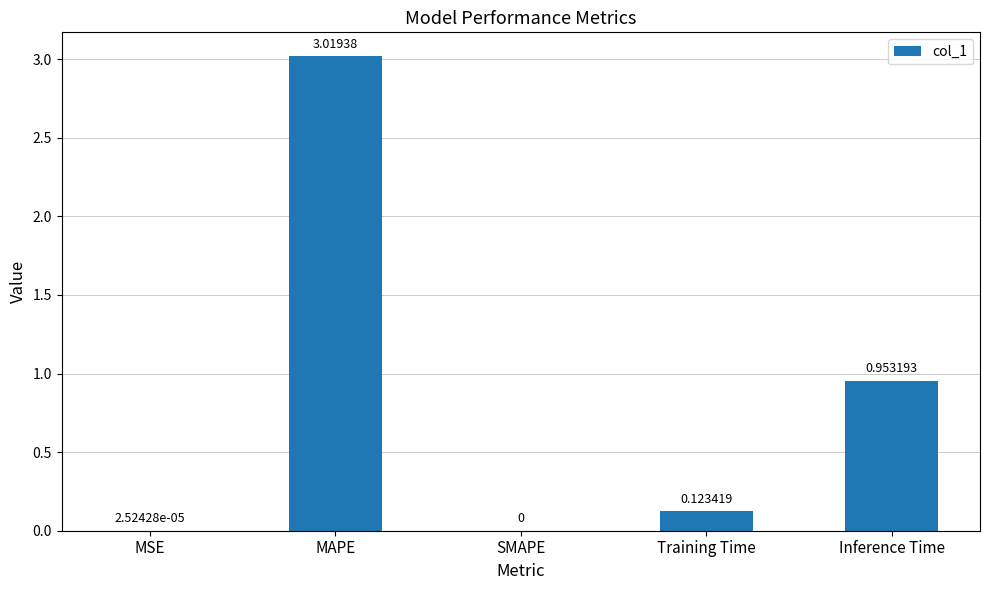

What is the change in value from MAPE to Inference Time?

-2.1